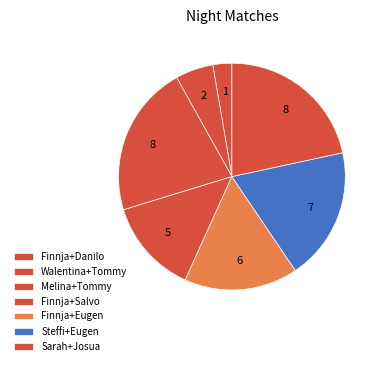

To the nearest percent, what portion does Finnja+Danilo represent?

3%